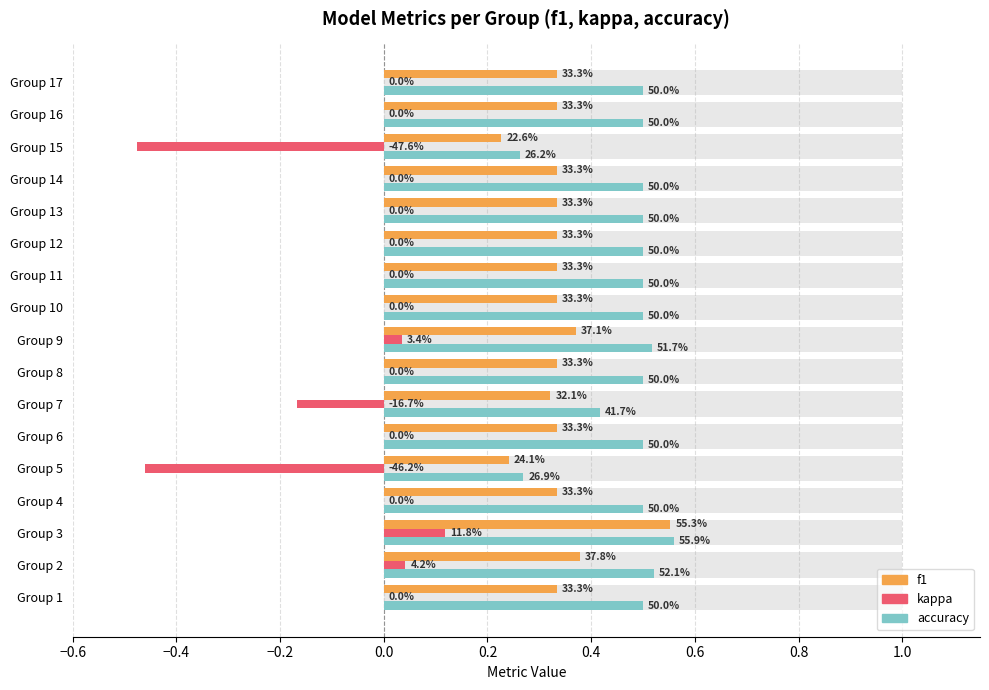

What is the sum of all f1 values?

5.8